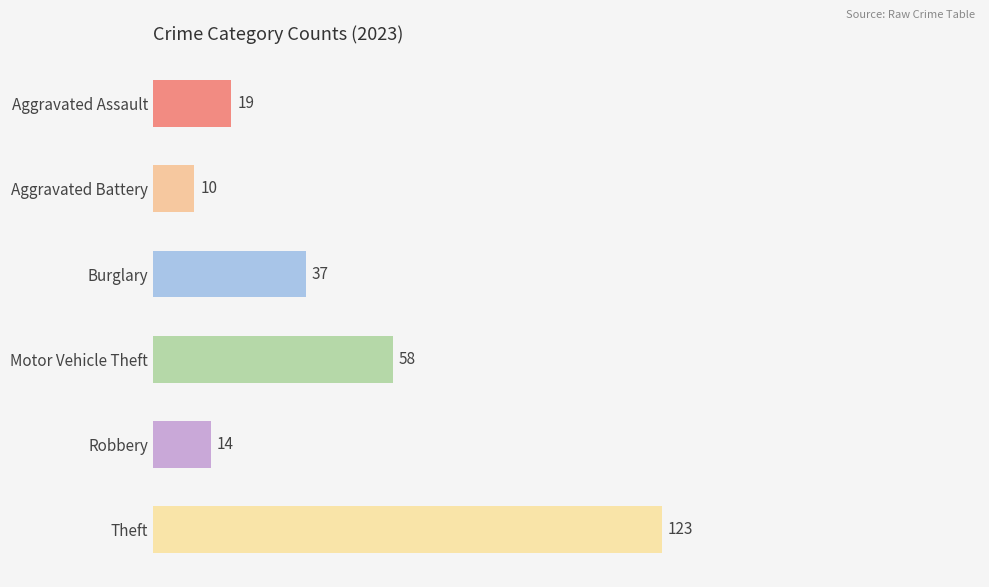

Which label corresponds to the smallest value in the chart?

Aggravated Battery